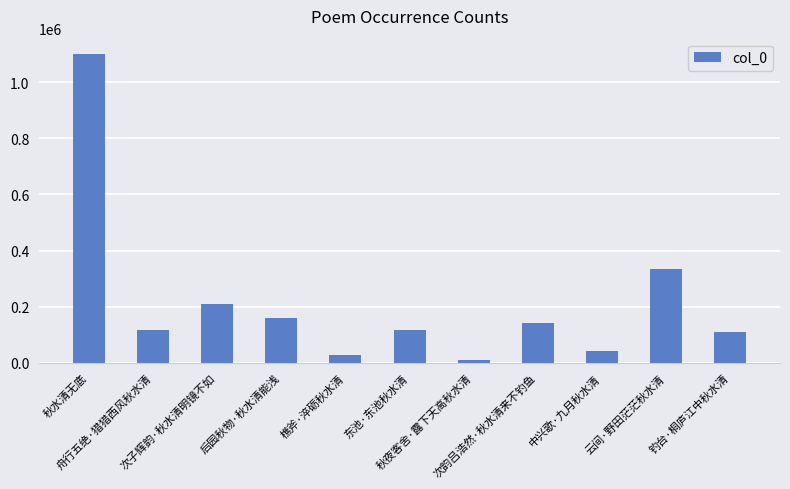

What is the difference between the maximum and minimum values?

1091518